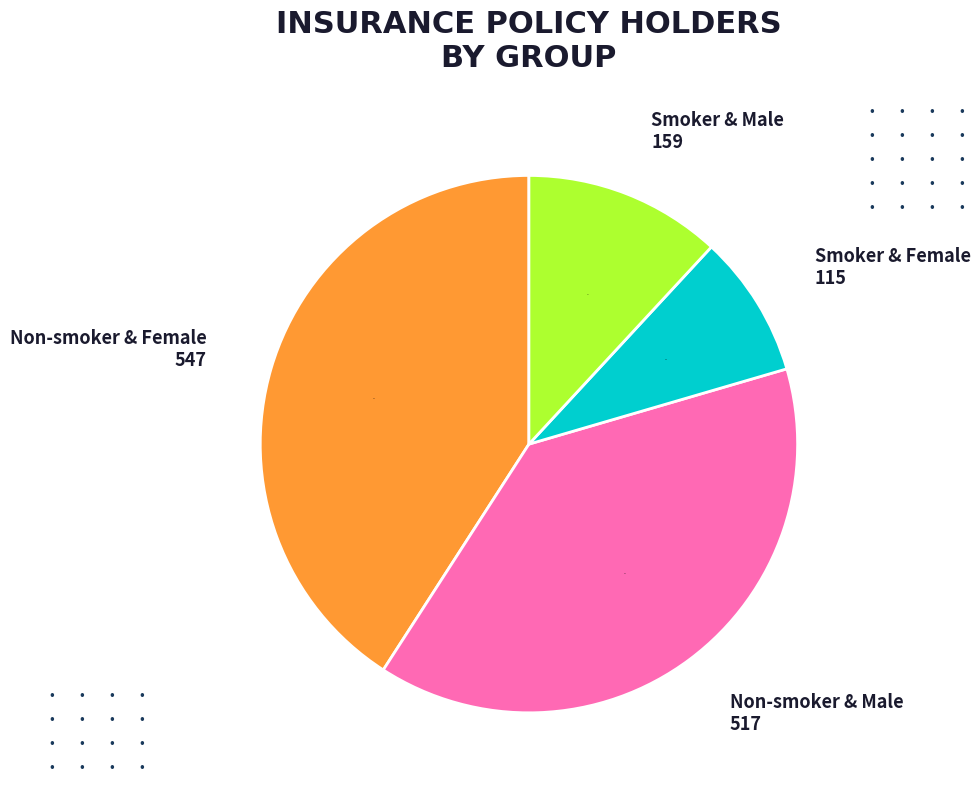

Does any single category account for the majority?

No